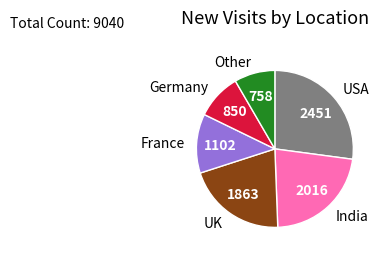

Rank the categories by value from highest to lowest.

USA, India, UK, France, Germany, Other